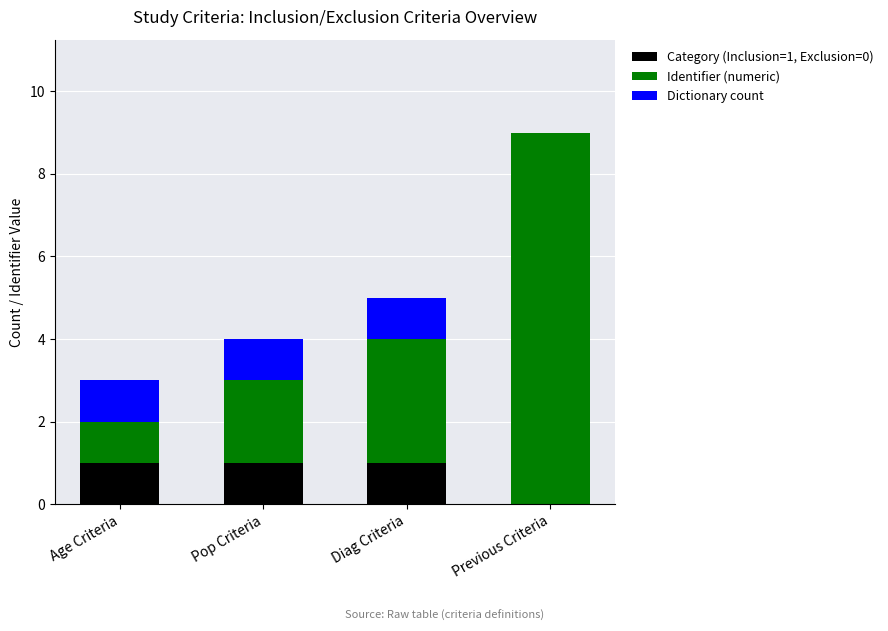

At which category is the sum across all series the highest?

Previous Criteria